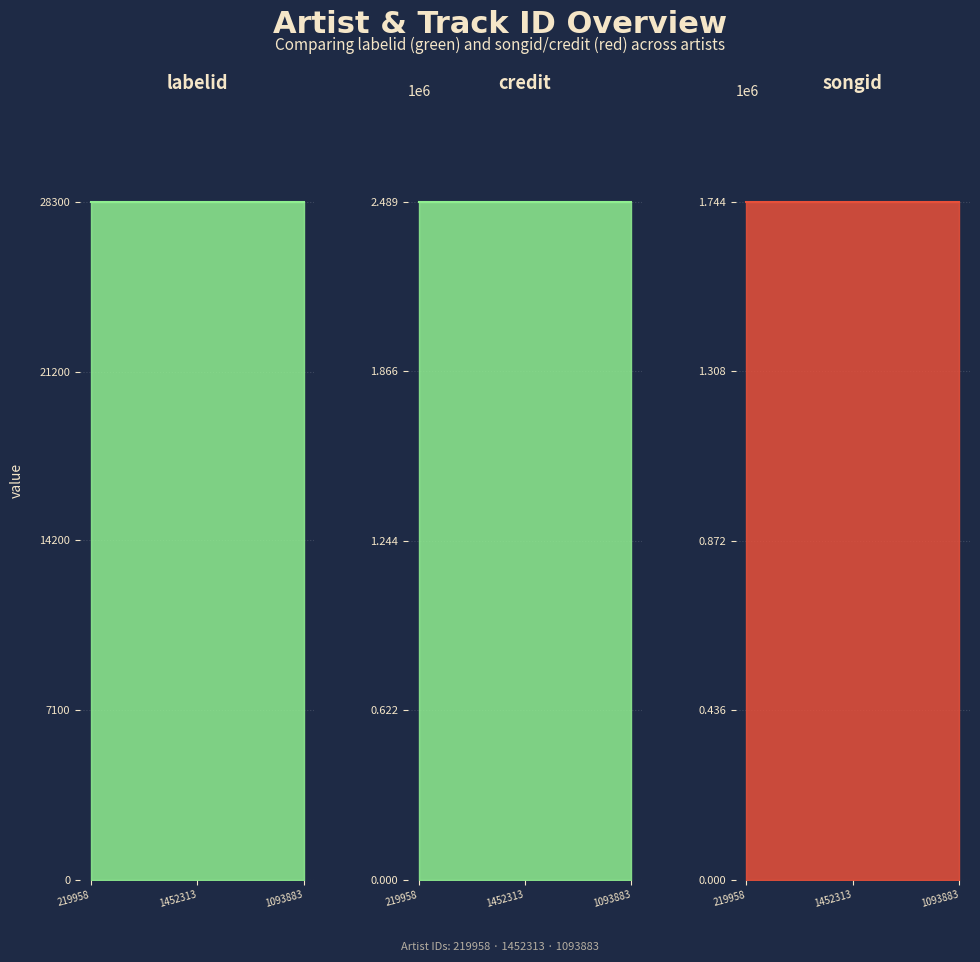

Reading left to right, list all the values displayed in this chart.

labelid: 28302	28302	28302
credit: 2488515	2488515	2488515
songid: 1743813	1743813	1743813